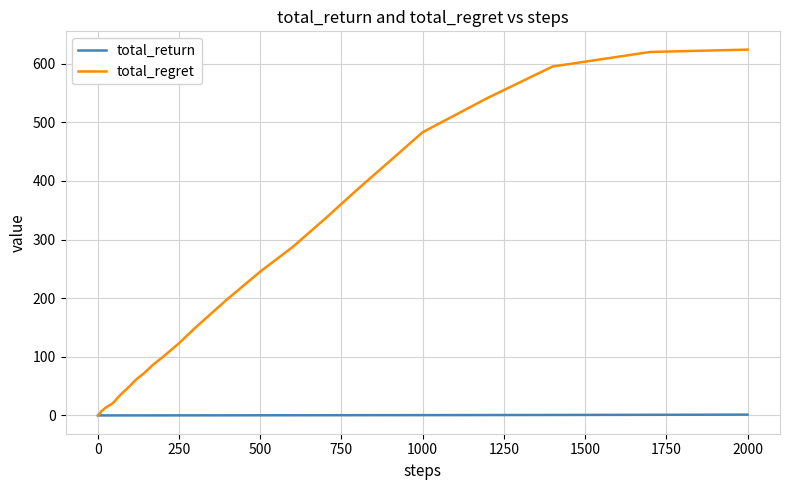

Which series has the widest spread of values?

total_regret